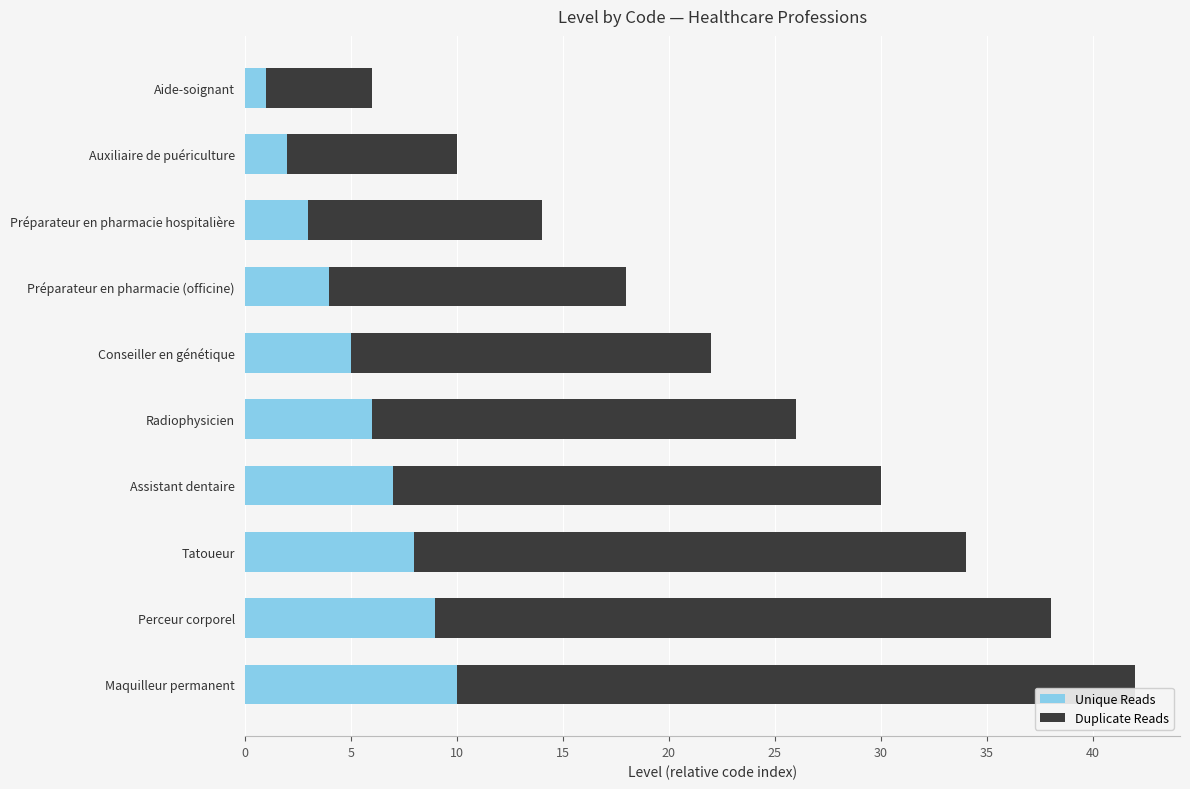

At which category is the sum across all series the highest?

Maquilleur permanent